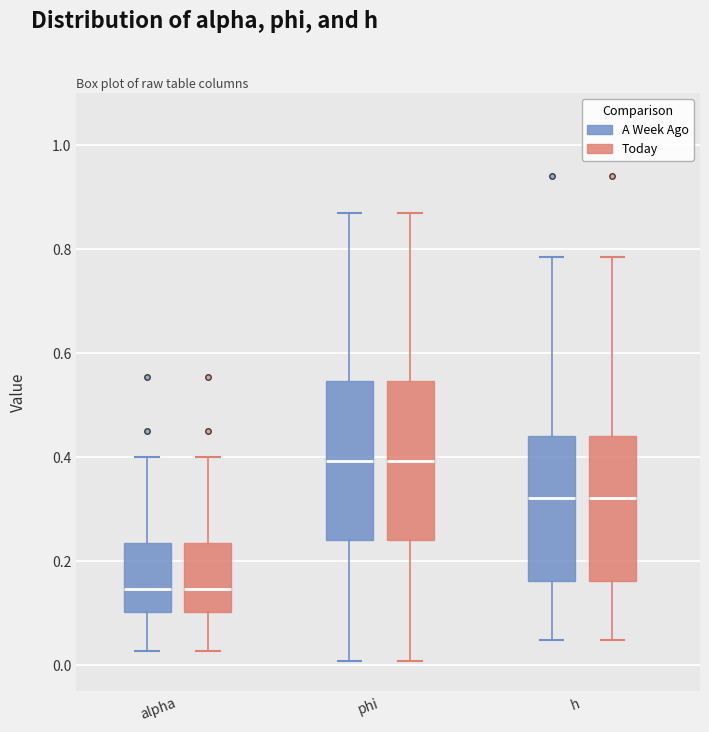

Where is the upper edge of the box for h (Today) on the y-axis? The values are not printed on the chart, so give them approximately, as read against the axis.

0.44